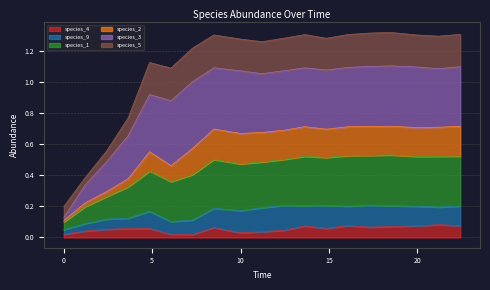

Does the chart have visible grid lines?

Yes